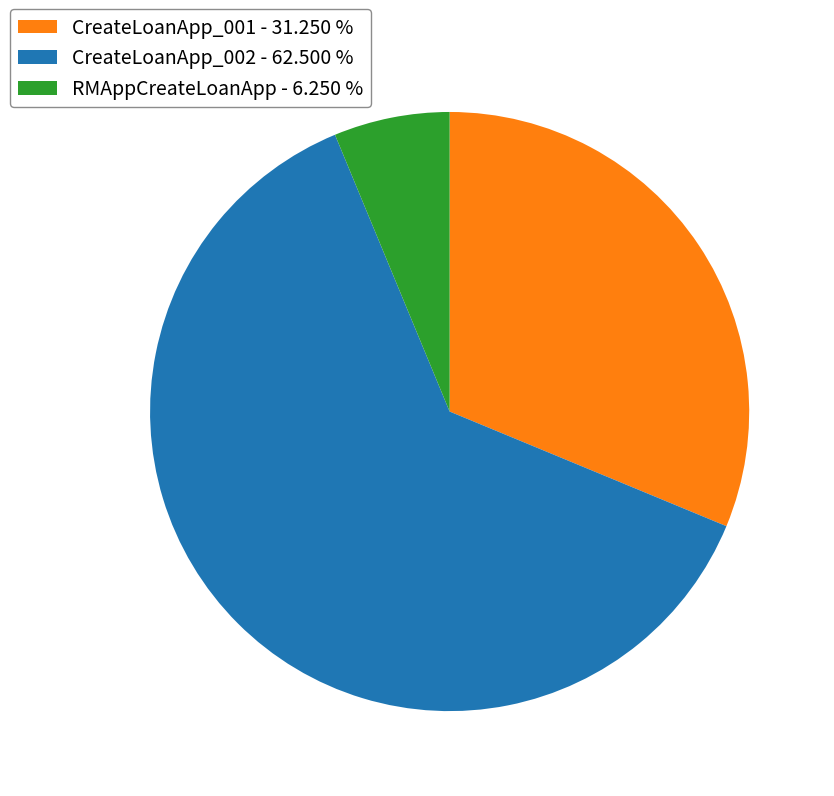

Is the sum of CreateLoanApp_002 - 62.500 % and CreateLoanApp_001 - 31.250 % greater than half?

Yes